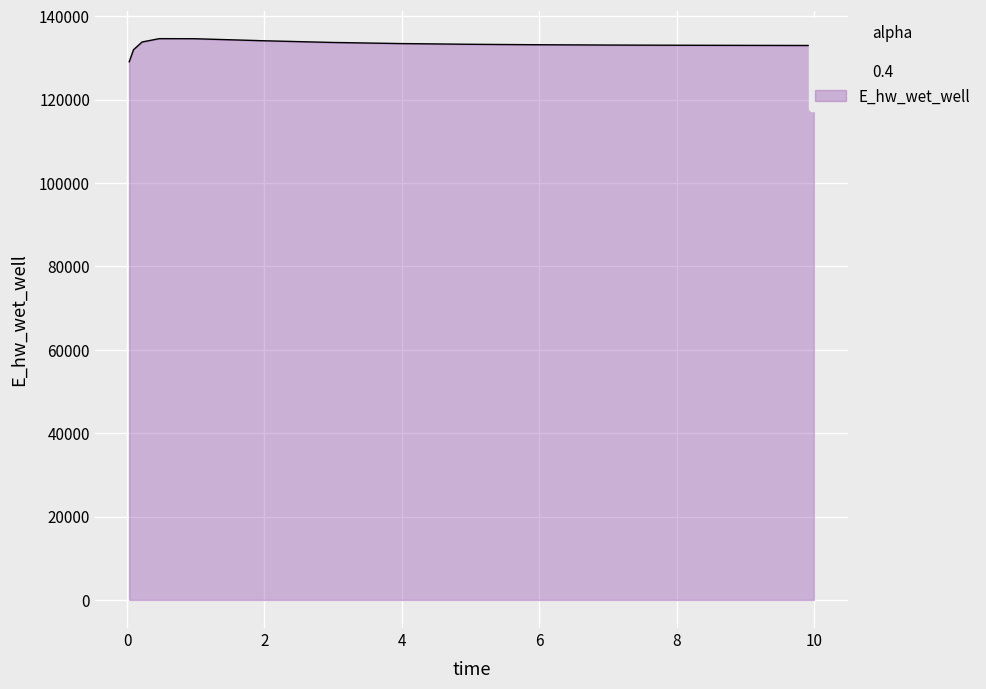

What is the difference between the maximum and minimum values?

5552.6